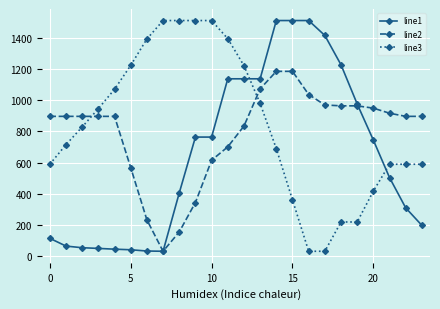

True or false: line1 and line3 cross at least once.

True